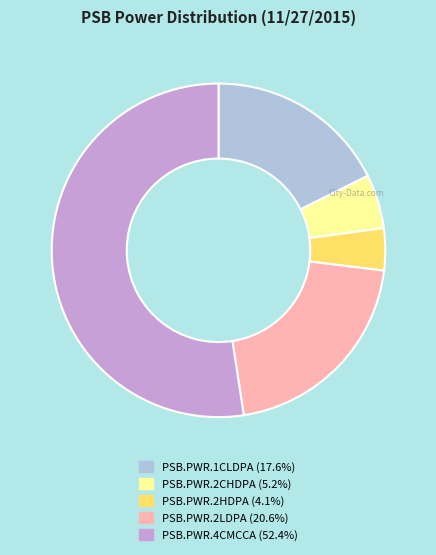

True or false: PSB.PWR.2CHDPA accounts for 17% of the total.

False